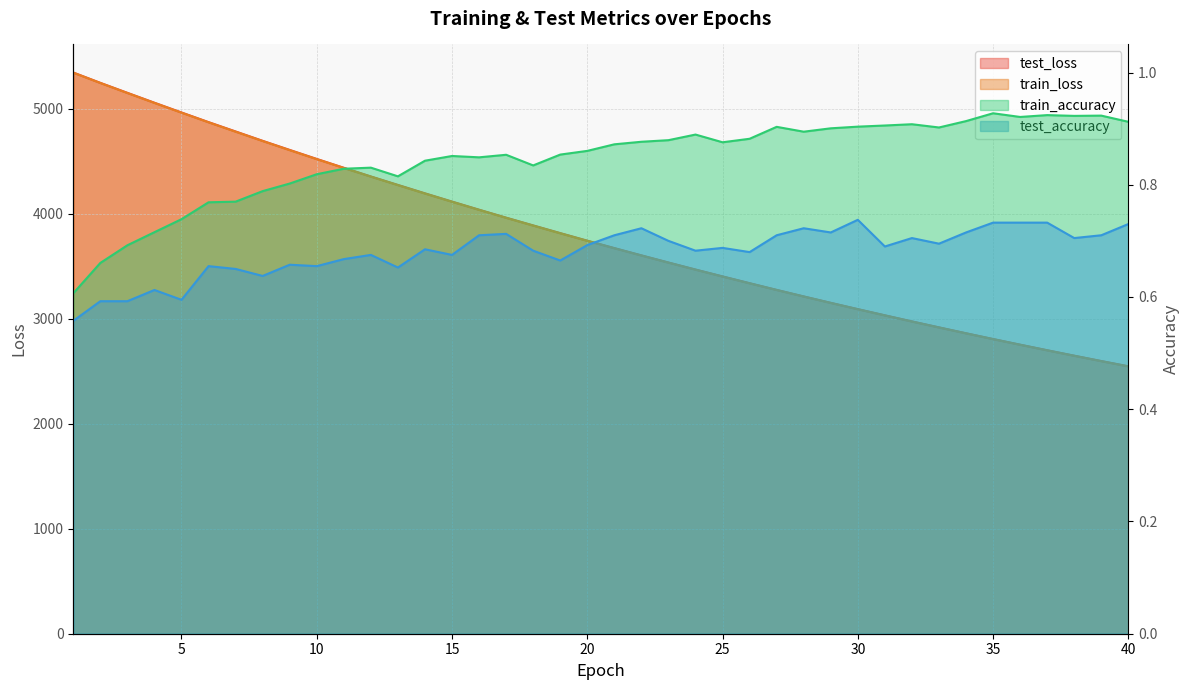

Count the number of data series in this chart.

4